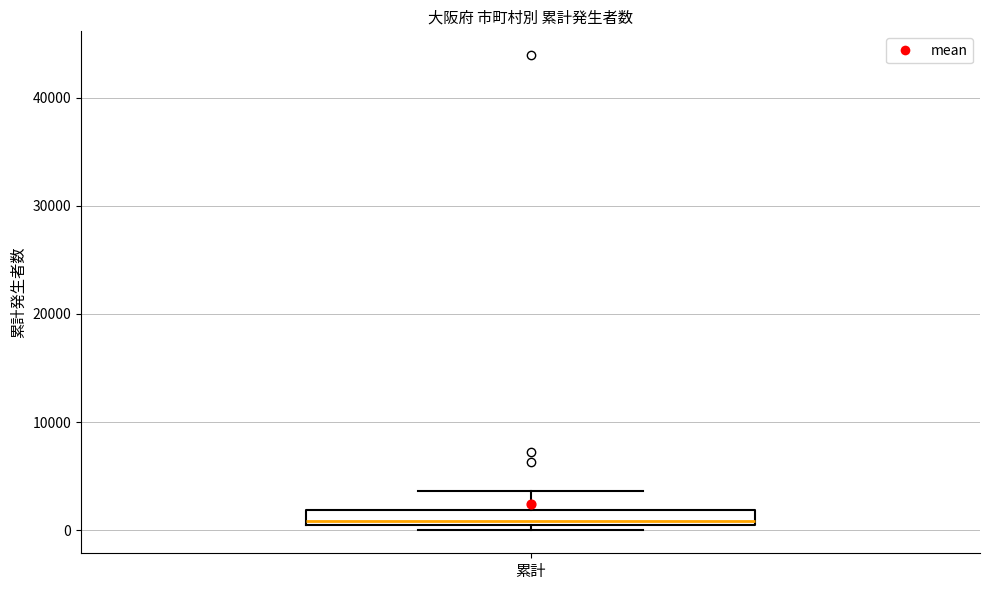

Where is the lower edge of the box for 累計 on the y-axis? The values are not printed on the chart, so give them approximately, as read against the axis.

1000